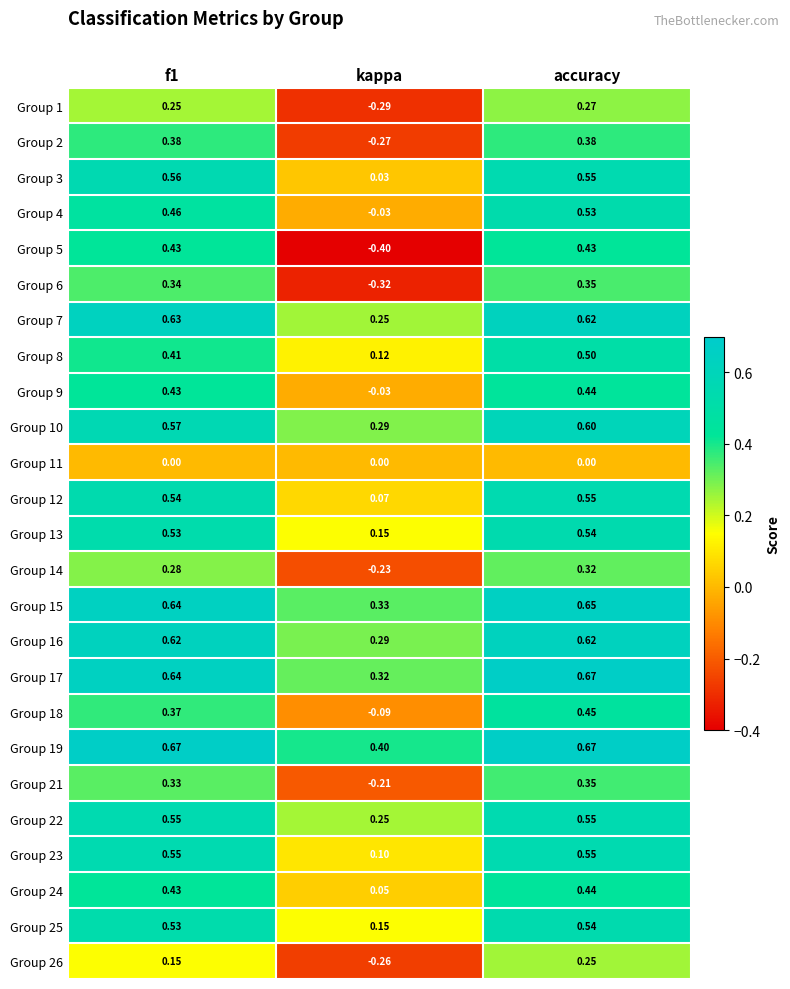

Is the value of Group 16 at f1 greater than the value of Group 3 at f1?

Yes